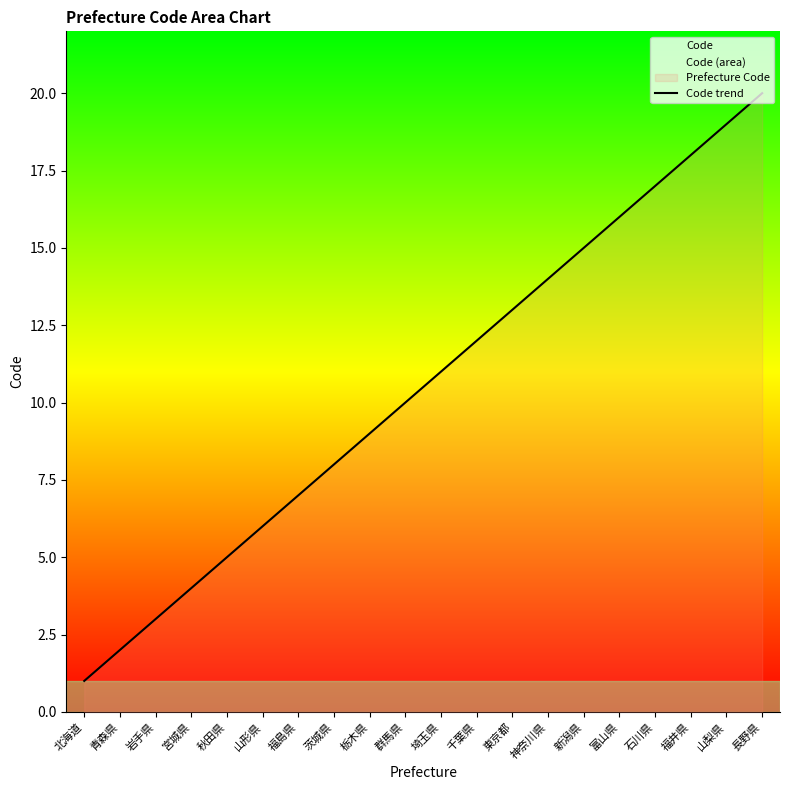

How many values are below 11?

10